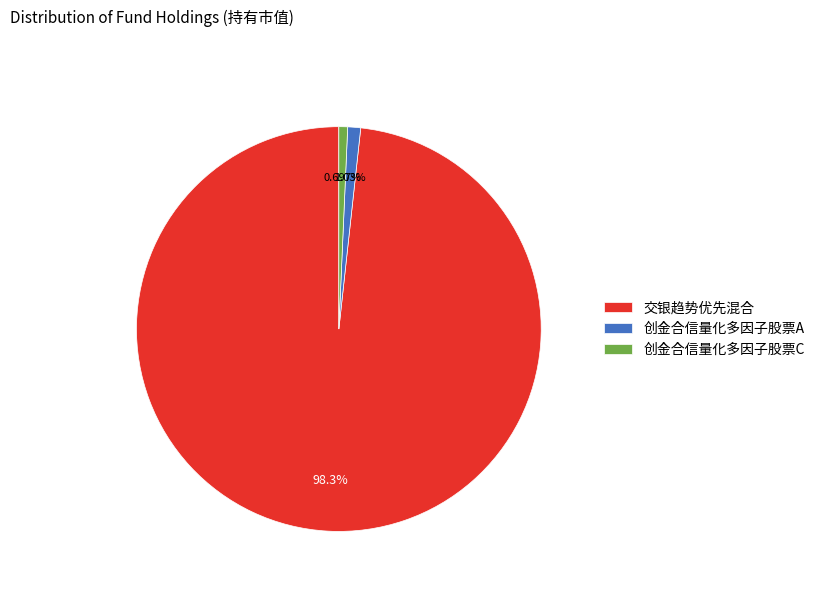

True or false: 创金合信量化多因子股票A accounts for 11% of the total.

False